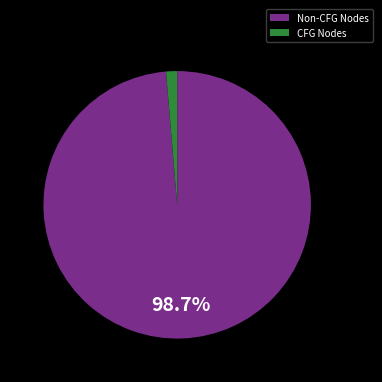

Rank the categories by value from lowest to highest.

CFG Nodes, Non-CFG Nodes